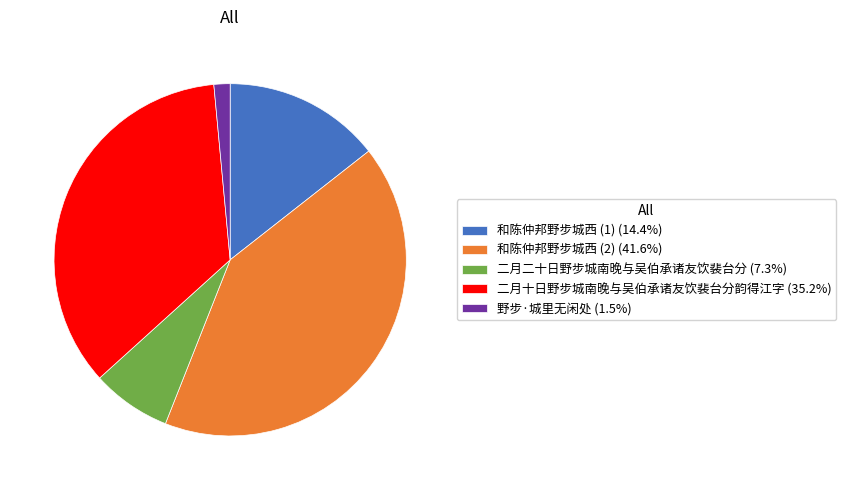

Is the sum of 野步·城里无闲处 (1.5%) and 和陈仲邦野步城西 (2) (41.6%) greater than half?

No